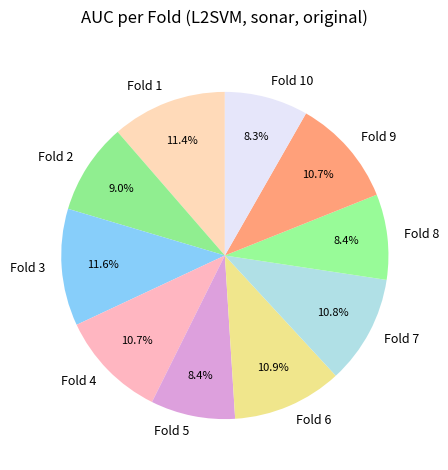

Count the number of slices in the pie.

10